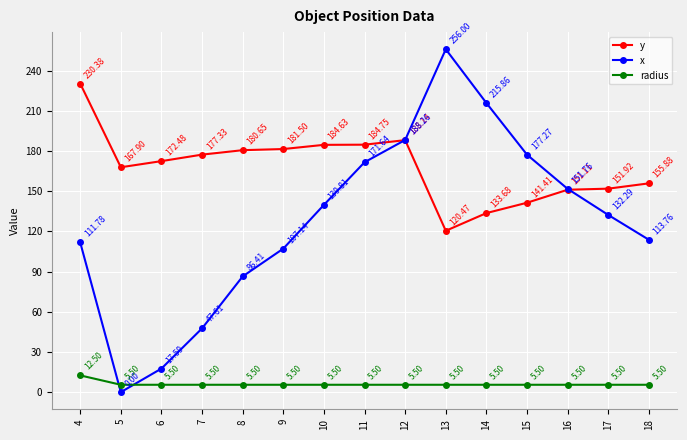

Is it true that radius equals 12.5 at 4?

True